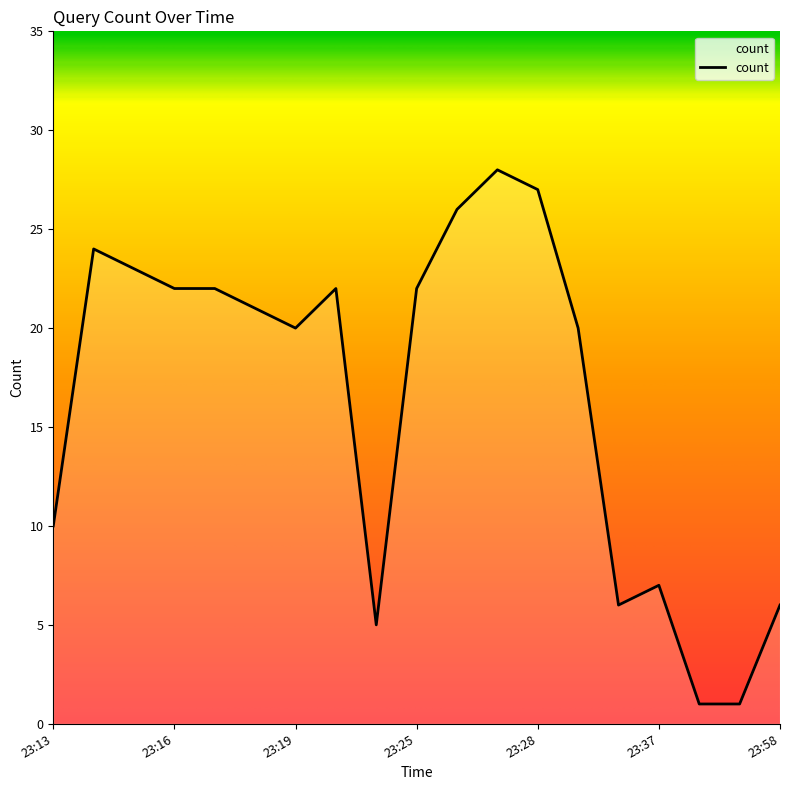

What is the difference between the maximum and minimum values?

27